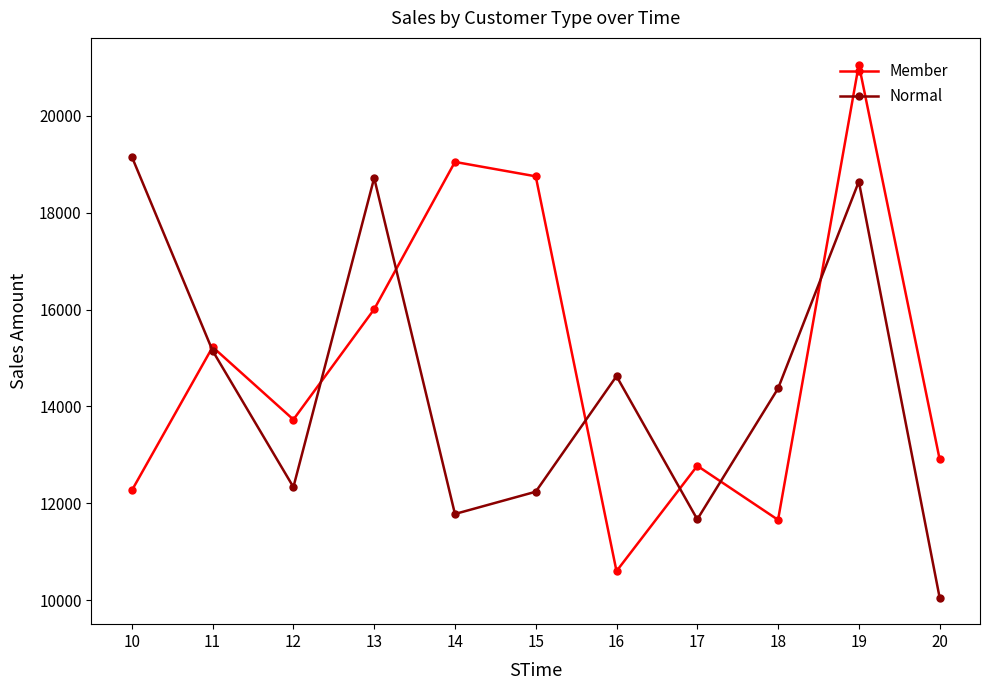

How many interior local peaks does the Normal series have?

3